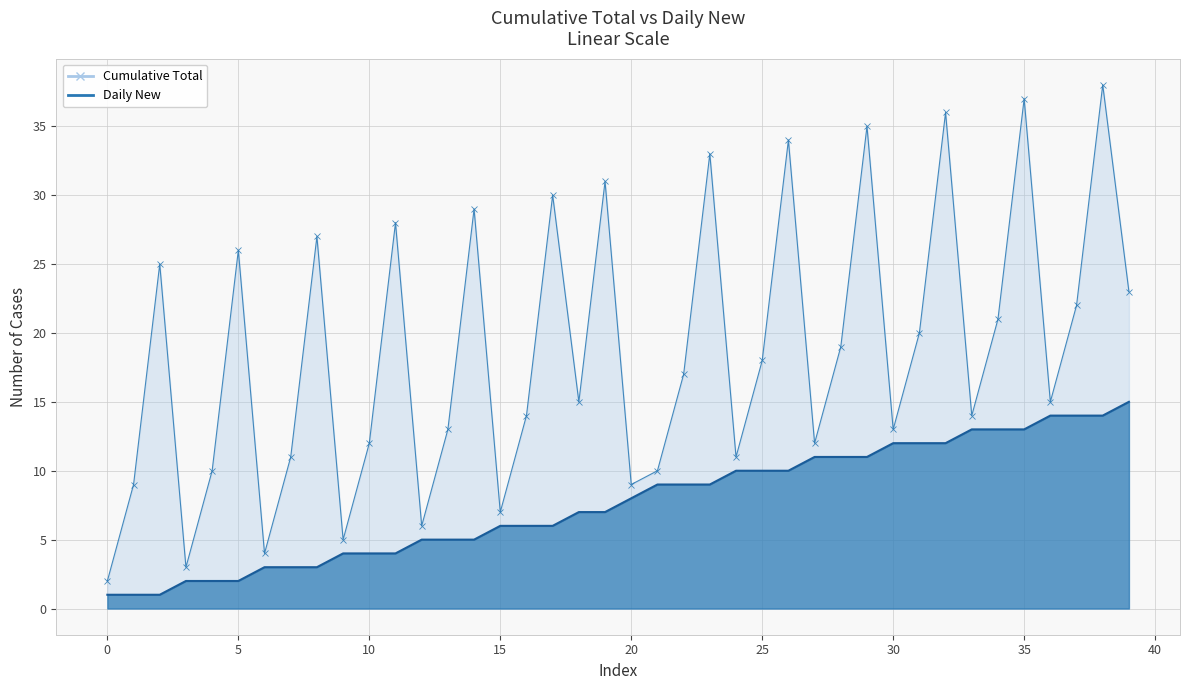

What is the minimum value for Cumulative Total?

2